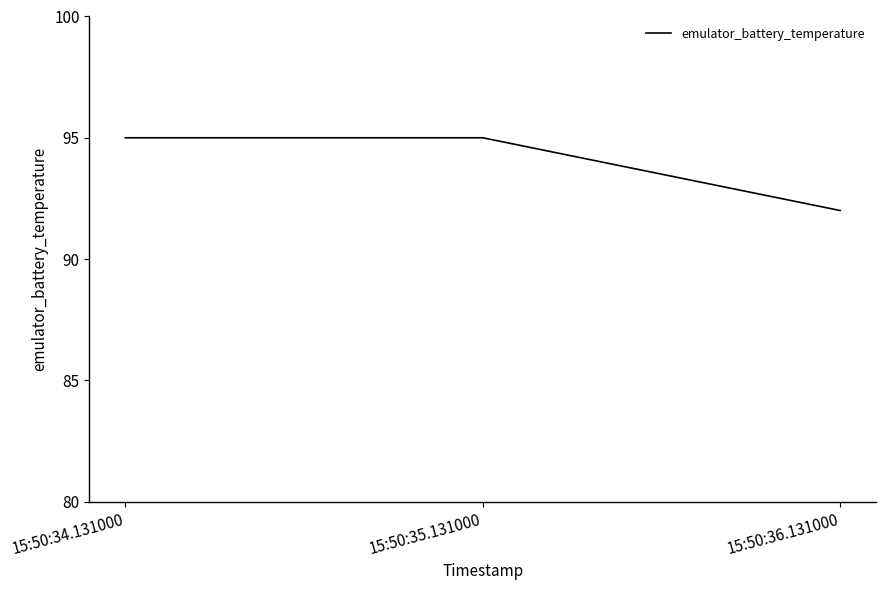

What position from the left is 15:50:35.131000?

2